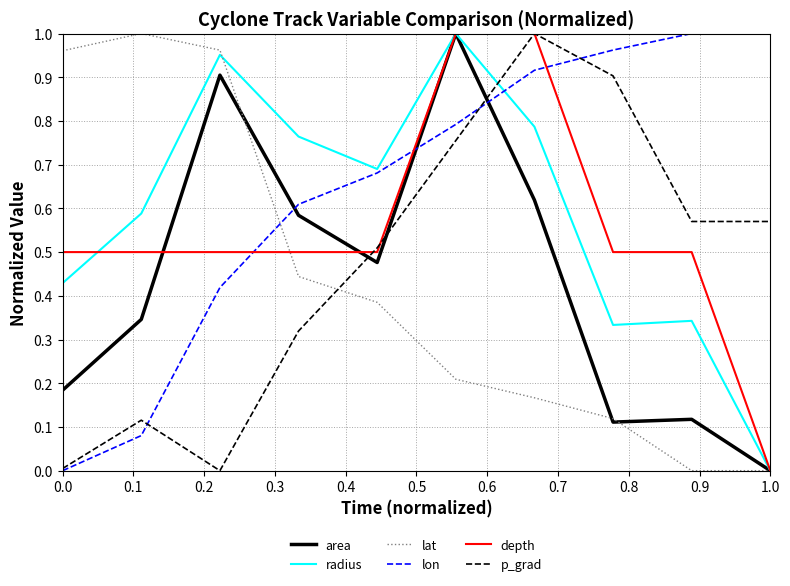

After their last crossing, which series has the higher values: depth or lon?

lon